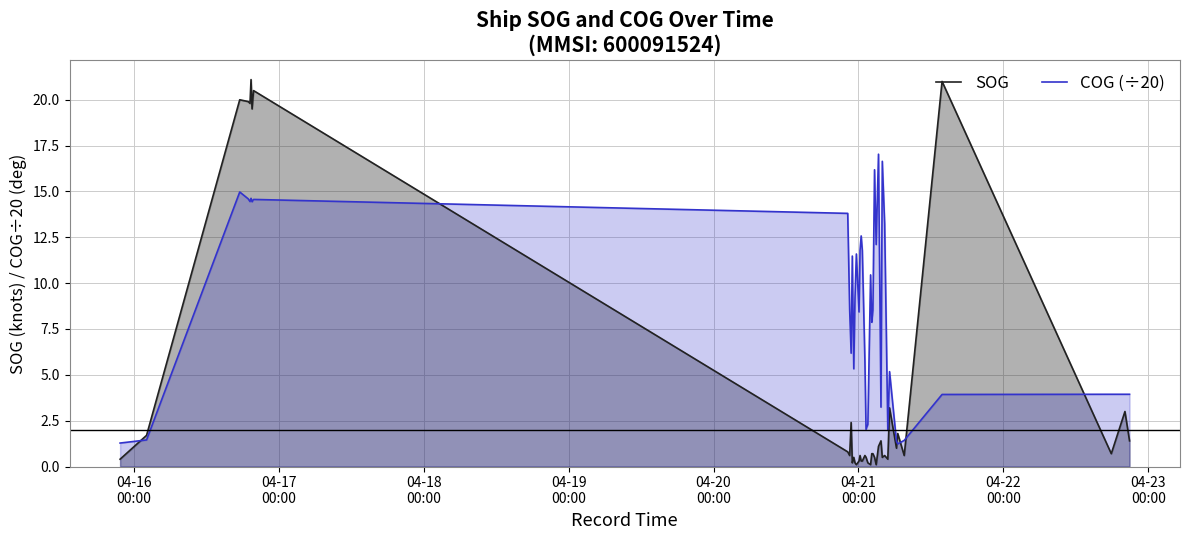

Which series has the largest range (max minus min)?

SOG